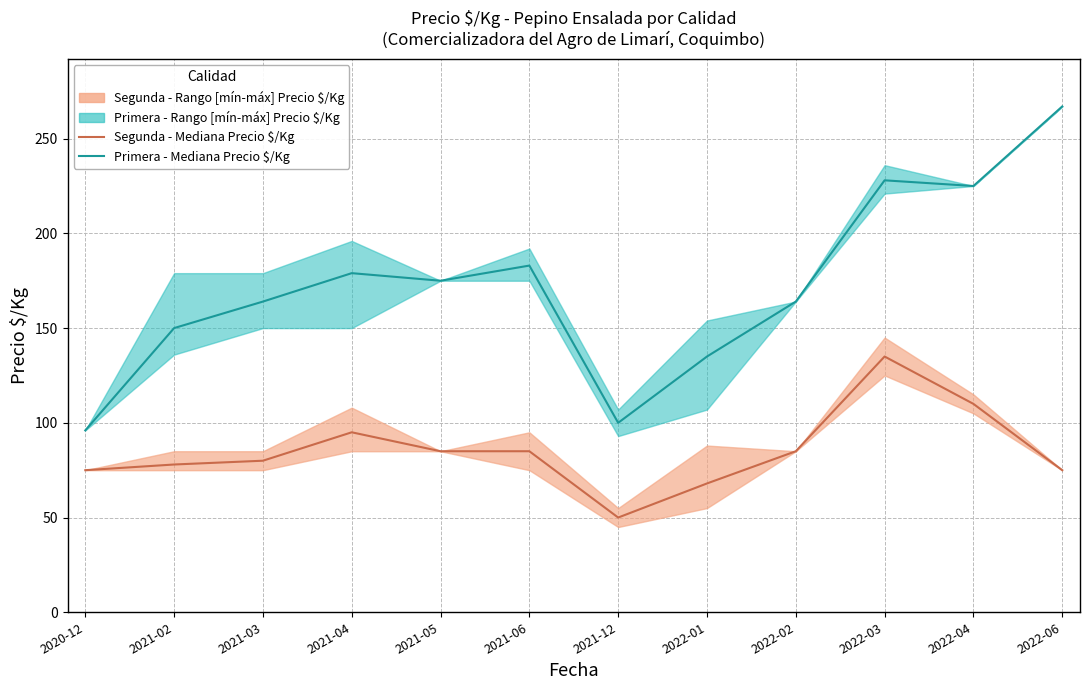

What is the label of the 2nd point from the right?

2022-04